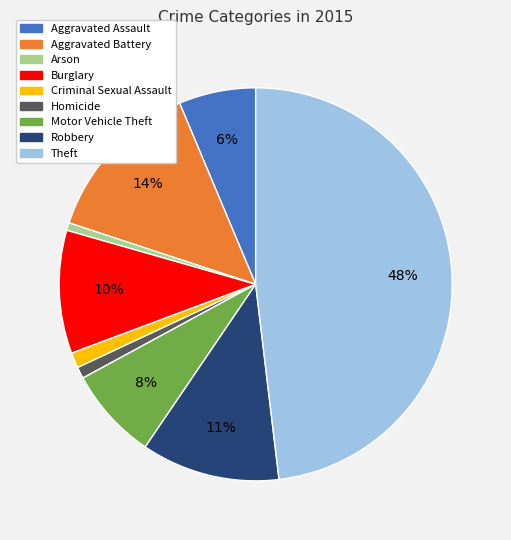

Do Theft and Aggravated Battery together represent more than half of the pie?

Yes